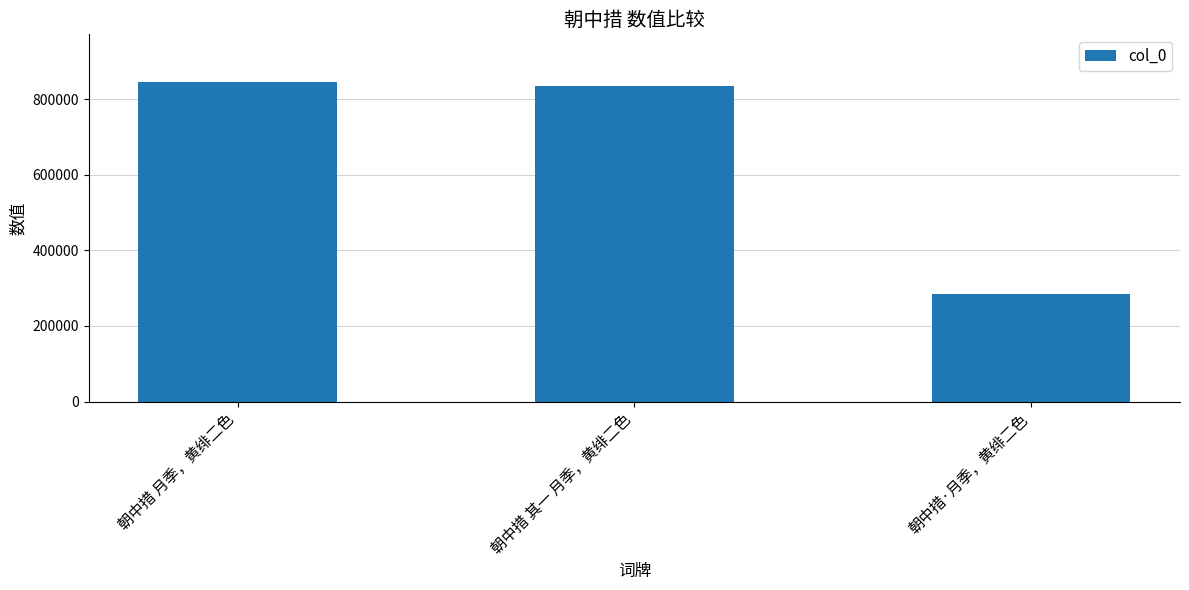

At which label is the value closest to 563937?

朝中措 其一 月季，黄绯二色